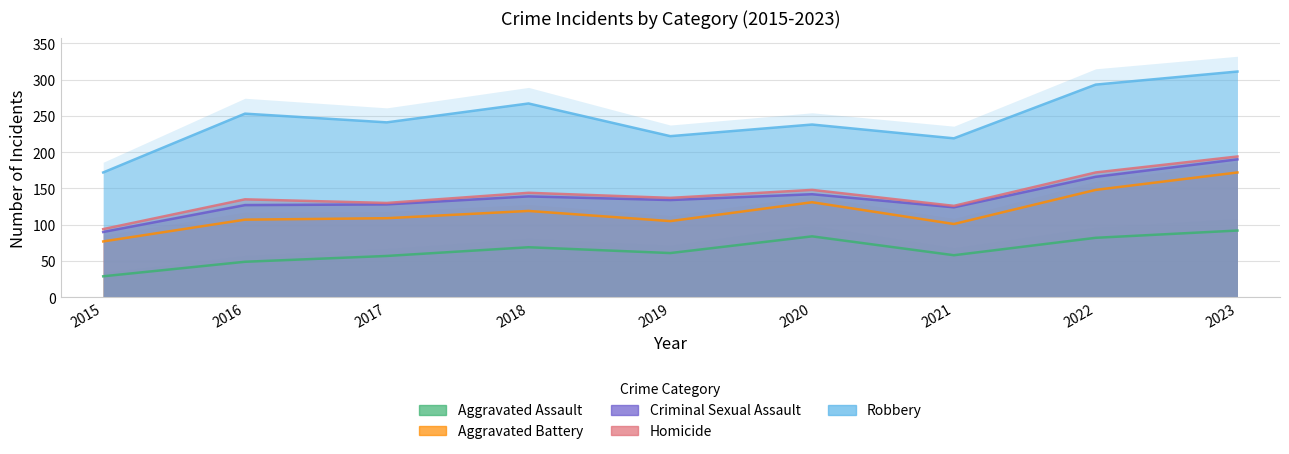

True or false: Aggravated Assault has a value of 40 at 2019.

False